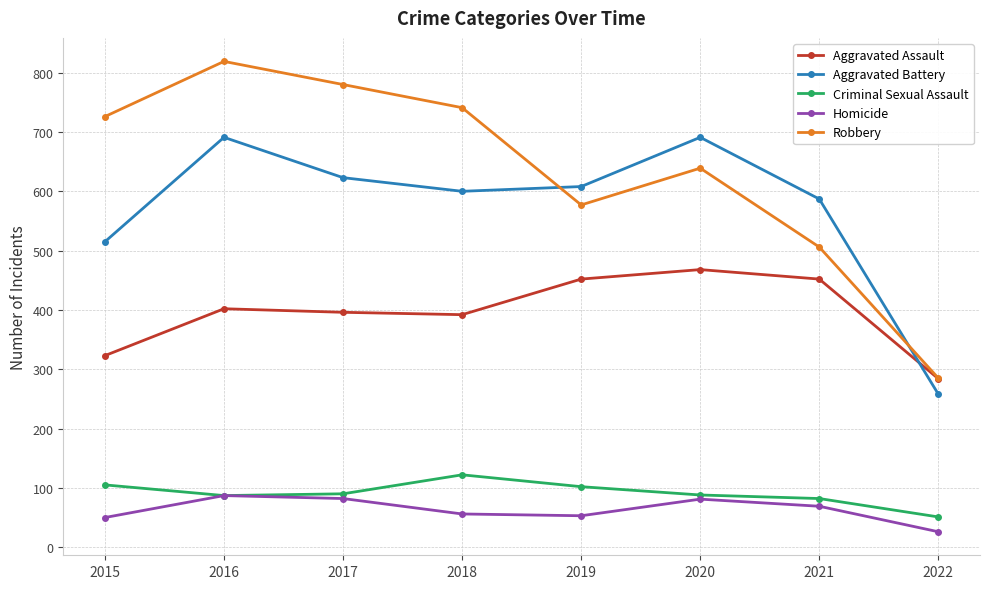

What is the value of the Aggravated Assault point at the 2nd from the left?

402